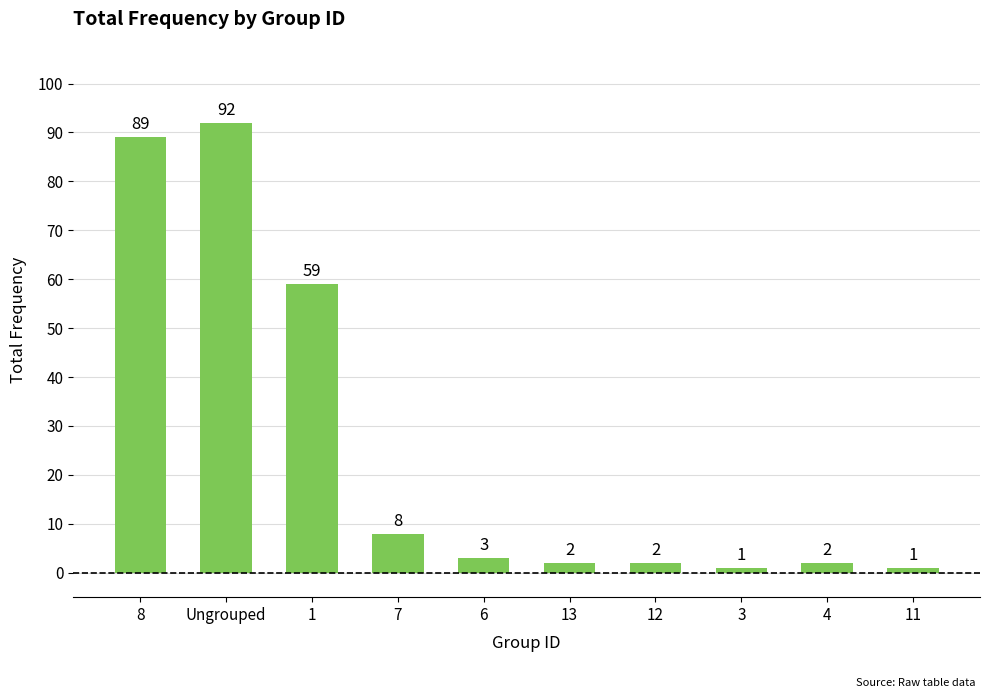

The value at 8 is 137. True or false?

False